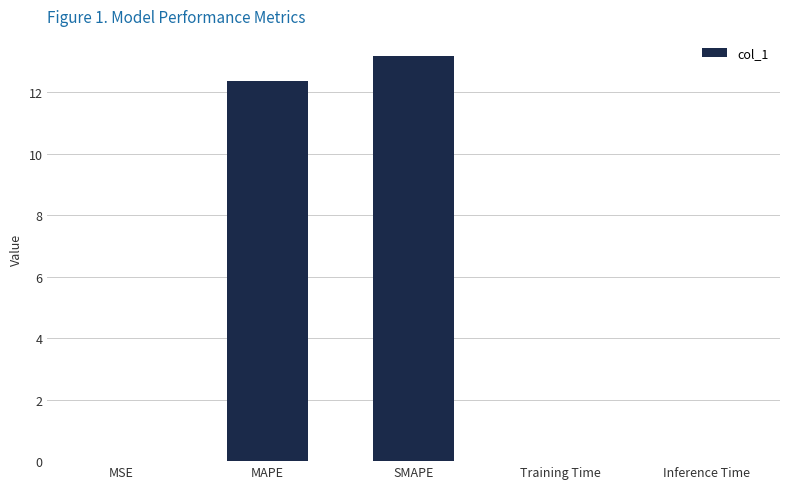

Does the chart contain stacked bars?

No